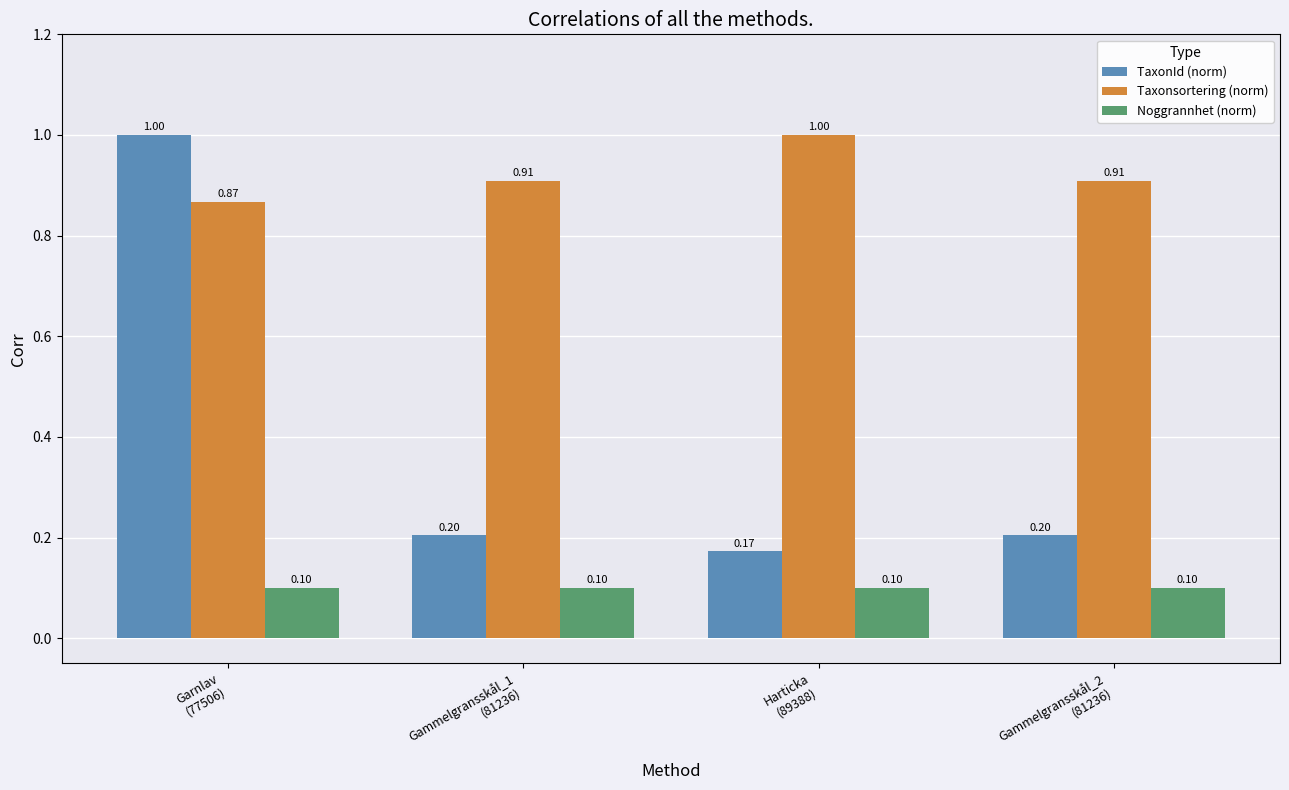

What are all the series names shown in the legend?

TaxonId (norm), Taxonsortering (norm), Noggrannhet (norm)